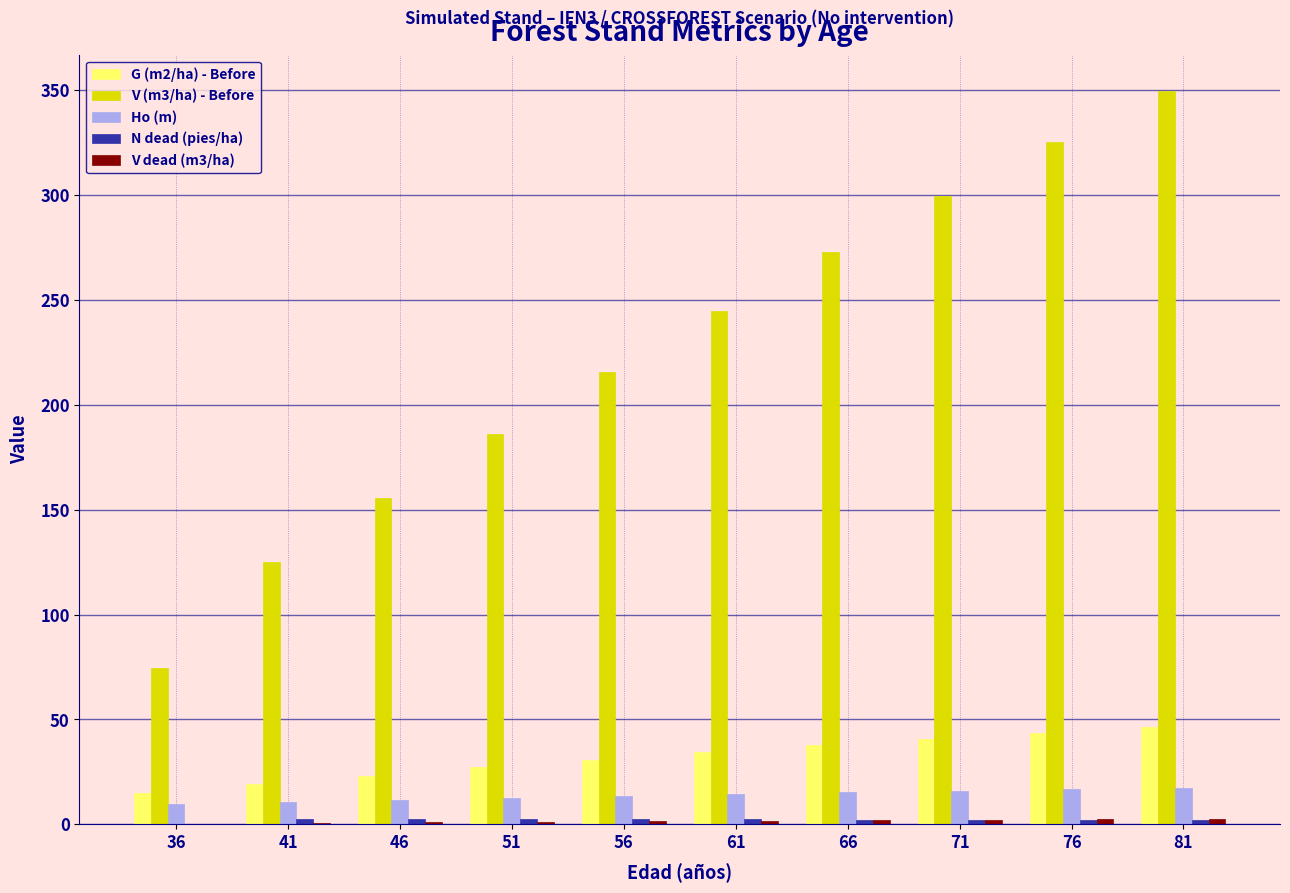

The V (m3/ha) - Before series shows 81.1 at 51. True or false?

False